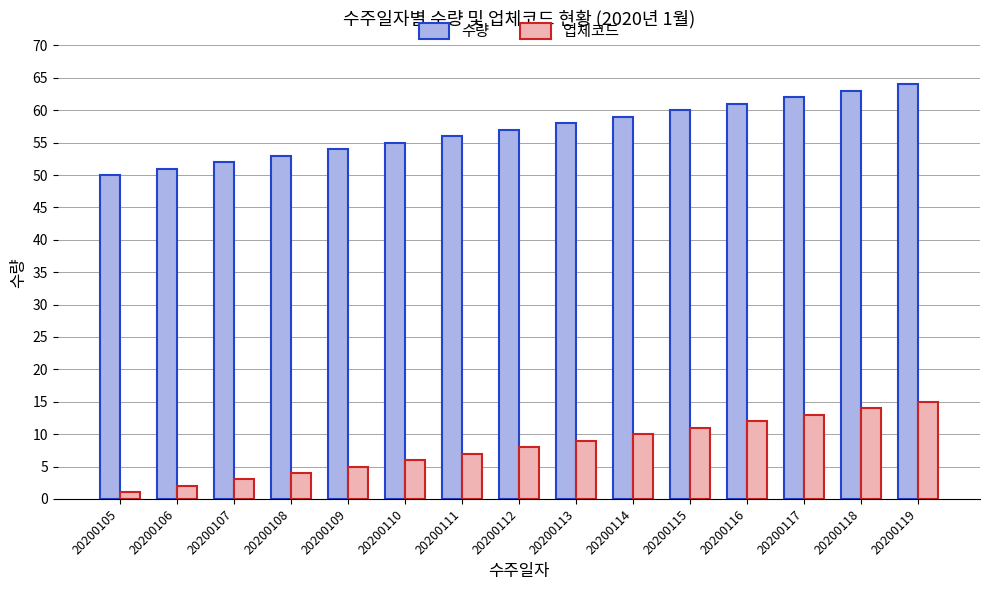

List the series in order of their peak value, highest first.

수량, 업체코드